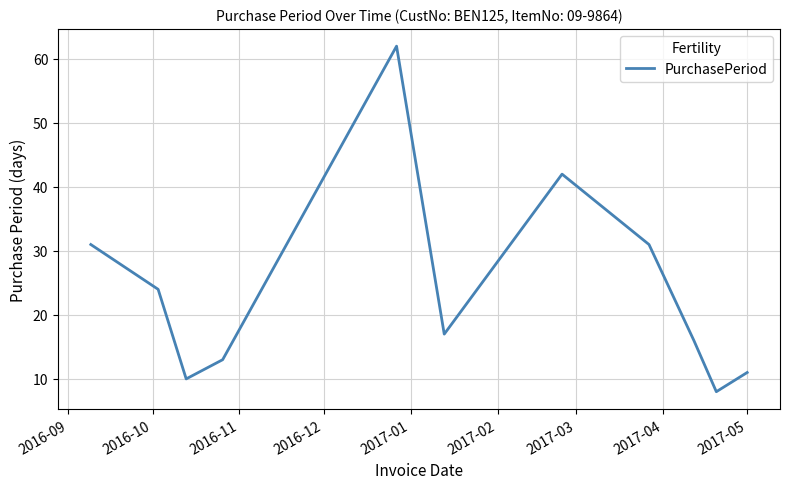

What is the difference between the maximum and minimum values?

54